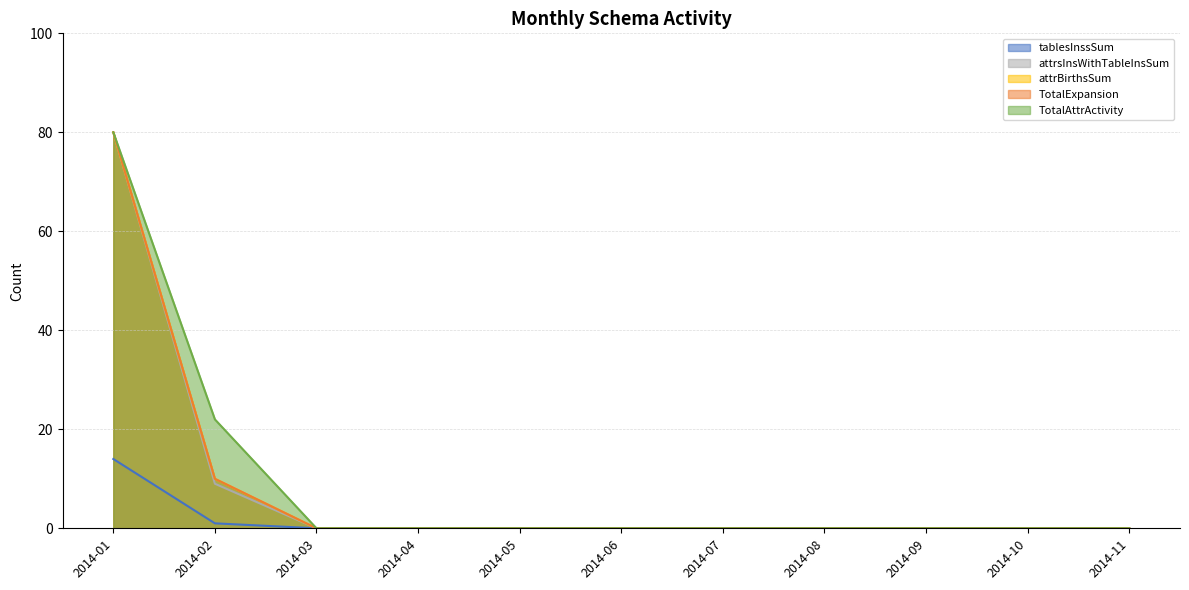

Reading left to right, what are all the values shown in this chart?

tablesInssSum: 2014-01=14	2014-02=1	2014-03=0	2014-04=0	2014-05=0	2014-06=0	2014-07=0	2014-08=0	2014-09=0	2014-10=0	2014-11=0
attrsInsWithTableInsSum: 2014-01=80	2014-02=9	2014-03=0	2014-04=0	2014-05=0	2014-06=0	2014-07=0	2014-08=0	2014-09=0	2014-10=0	2014-11=0
attrBirthsSum: 2014-01=80	2014-02=10	2014-03=0	2014-04=0	2014-05=0	2014-06=0	2014-07=0	2014-08=0	2014-09=0	2014-10=0	2014-11=0
TotalExpansion: 2014-01=80	2014-02=10	2014-03=0	2014-04=0	2014-05=0	2014-06=0	2014-07=0	2014-08=0	2014-09=0	2014-10=0	2014-11=0
TotalAttrActivity: 2014-01=80	2014-02=22	2014-03=0	2014-04=0	2014-05=0	2014-06=0	2014-07=0	2014-08=0	2014-09=0	2014-10=0	2014-11=0